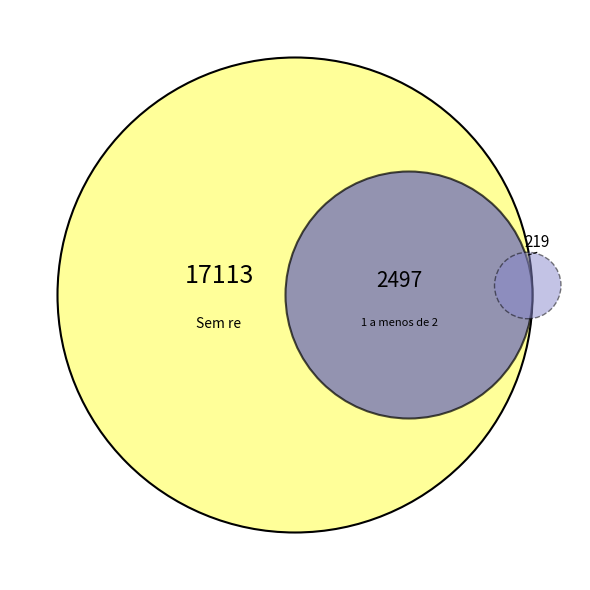

True or false: 1 a menos de 2 accounts for 15% of the total.

True